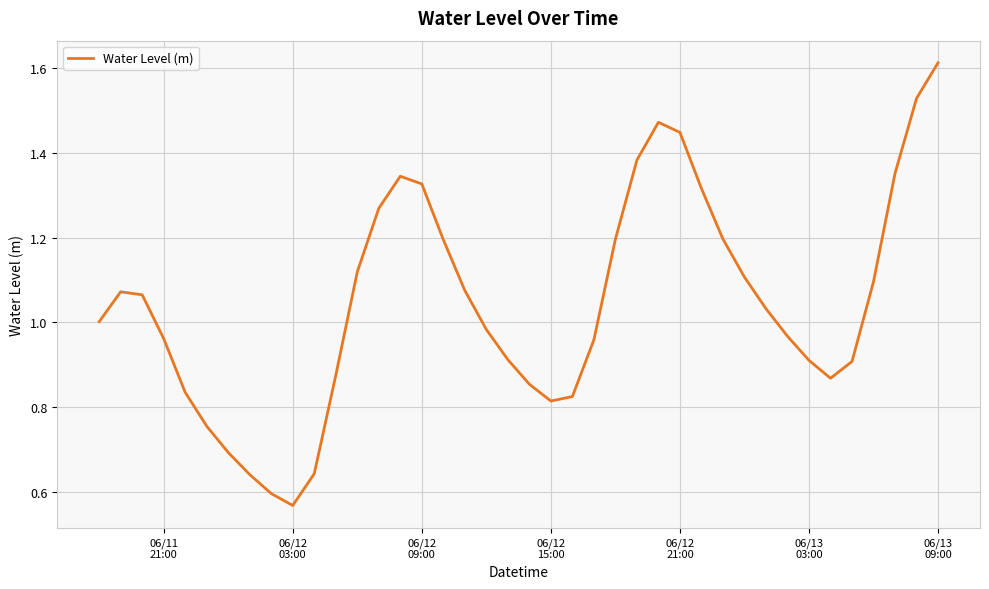

What is the maximum value shown in the chart?

1.6